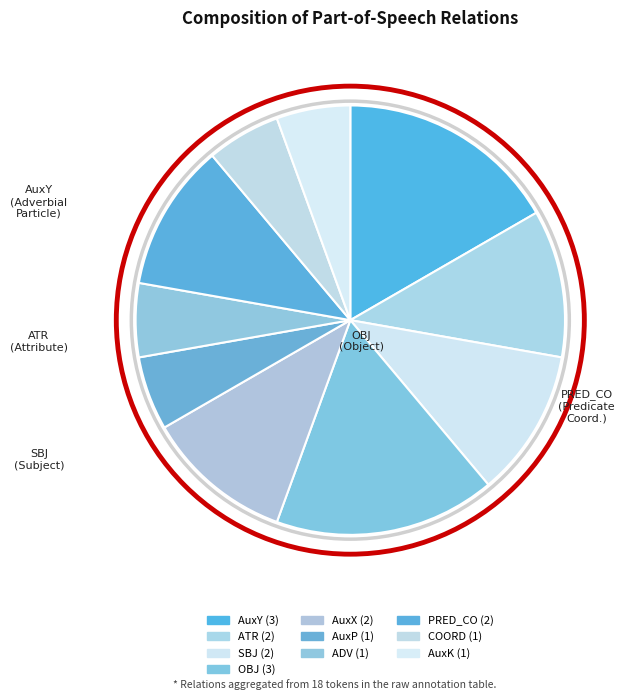

How many segments does this pie chart have?

10